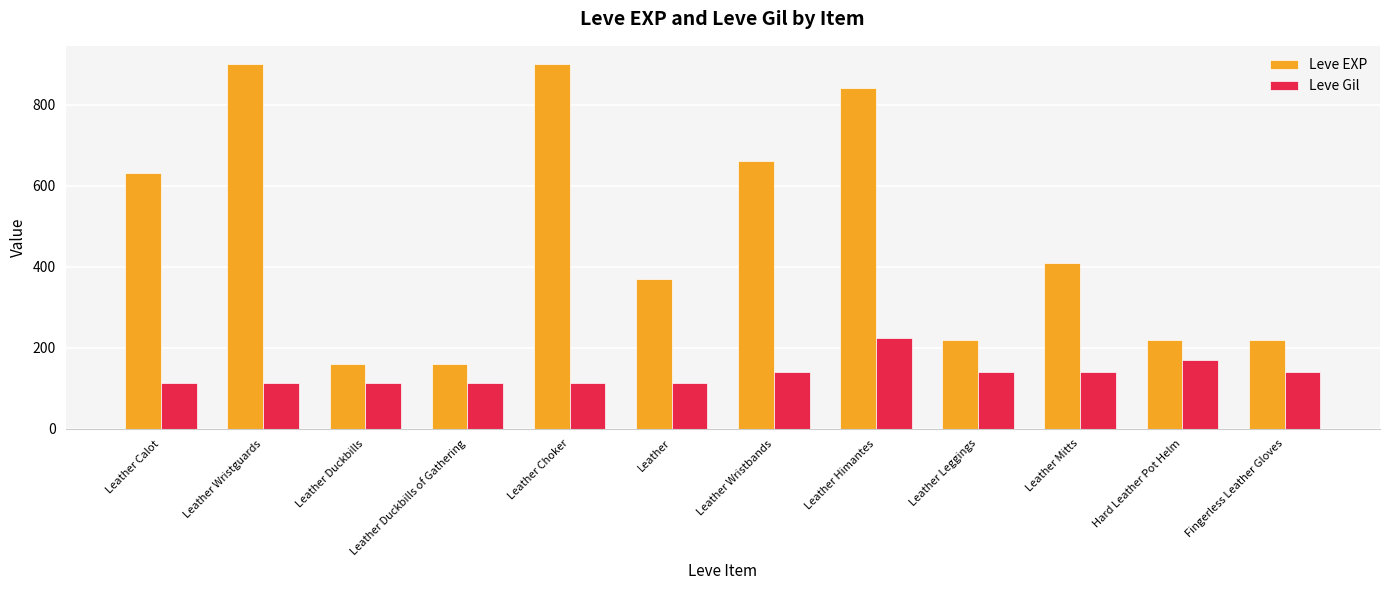

What position from the right is Fingerless Leather Gloves?

1